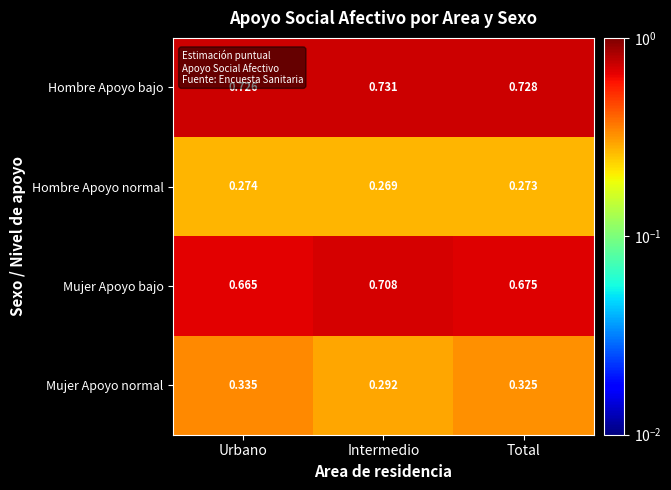

Which label corresponds to the smallest value in the chart?

Intermedio